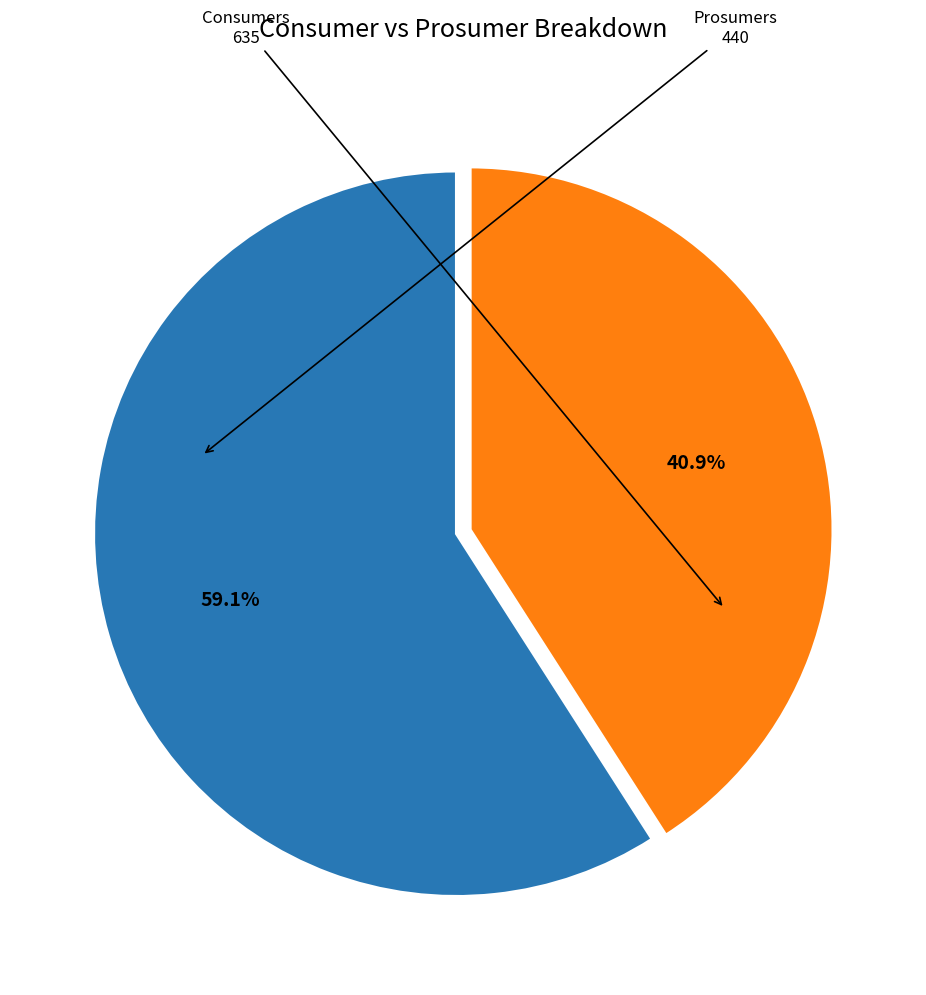

Is there a majority slice in this chart?

Yes